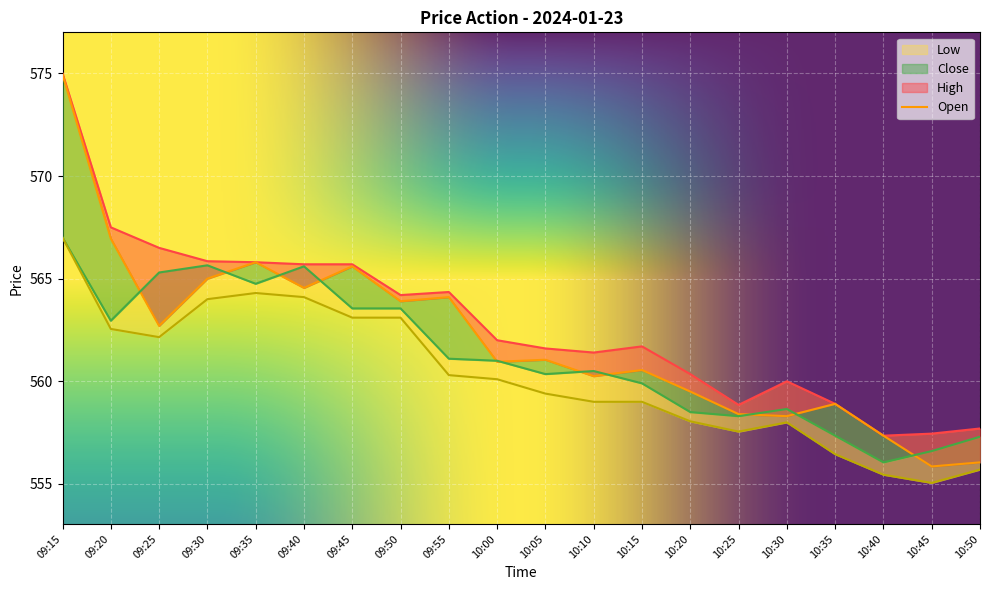

The value of Open at 10:45 is 555.9. True or false?

True